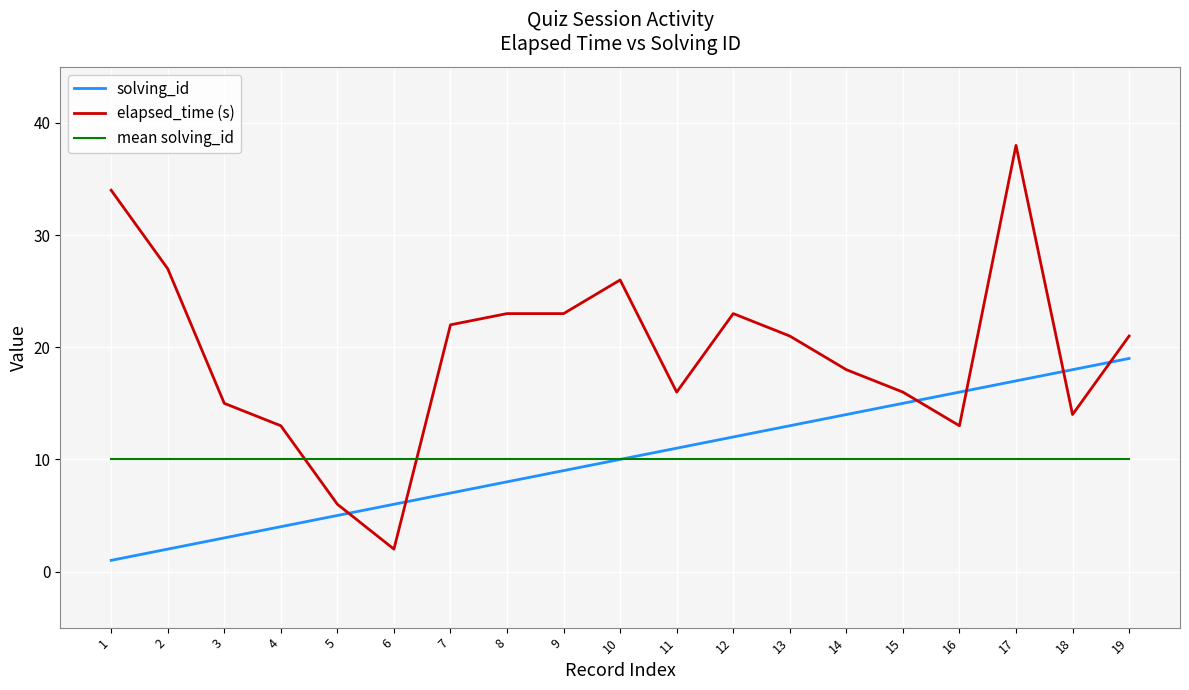

Reading left to right, transcribe all the data shown in this chart.

solving_id: 1	2	3	4	5	6	7	8	9	10	11	12	13	14	15	16	17	18	19
elapsed_time (s): 34	27	15	13	6	2	22	23	23	26	16	23	21	18	16	13	38	14	21
mean solving_id: 10	10	10	10	10	10	10	10	10	10	10	10	10	10	10	10	10	10	10